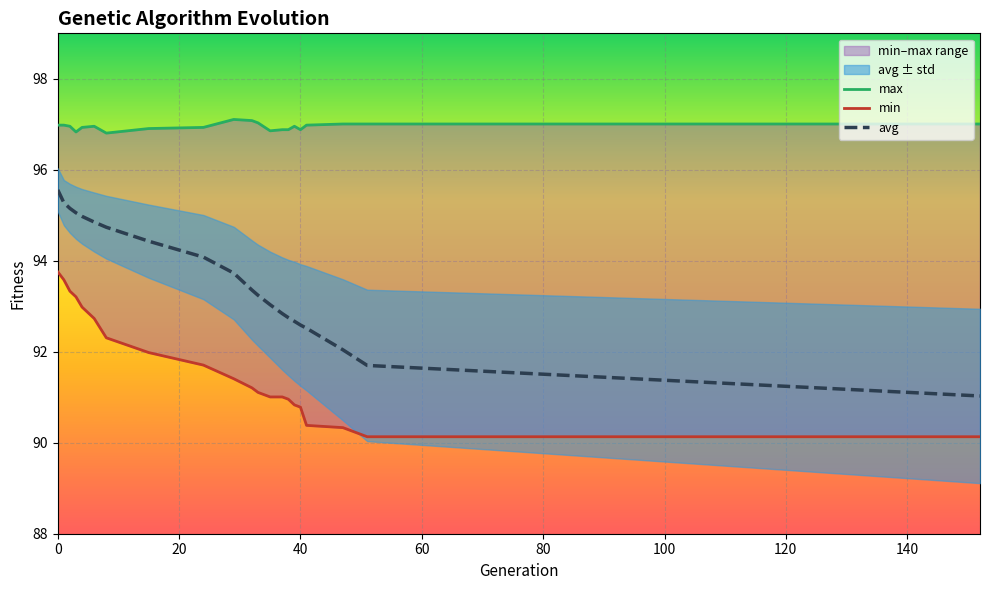

The value of avg at 40 is 123.4. True or false?

False